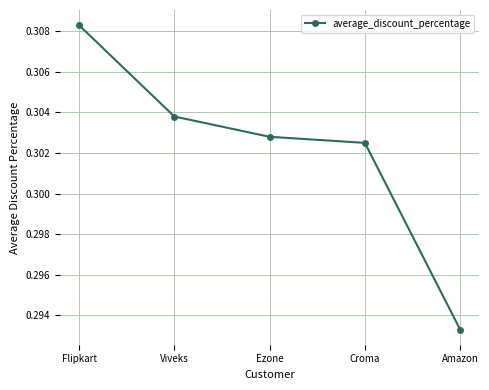

At which label is the value closest to 0?

Amazon